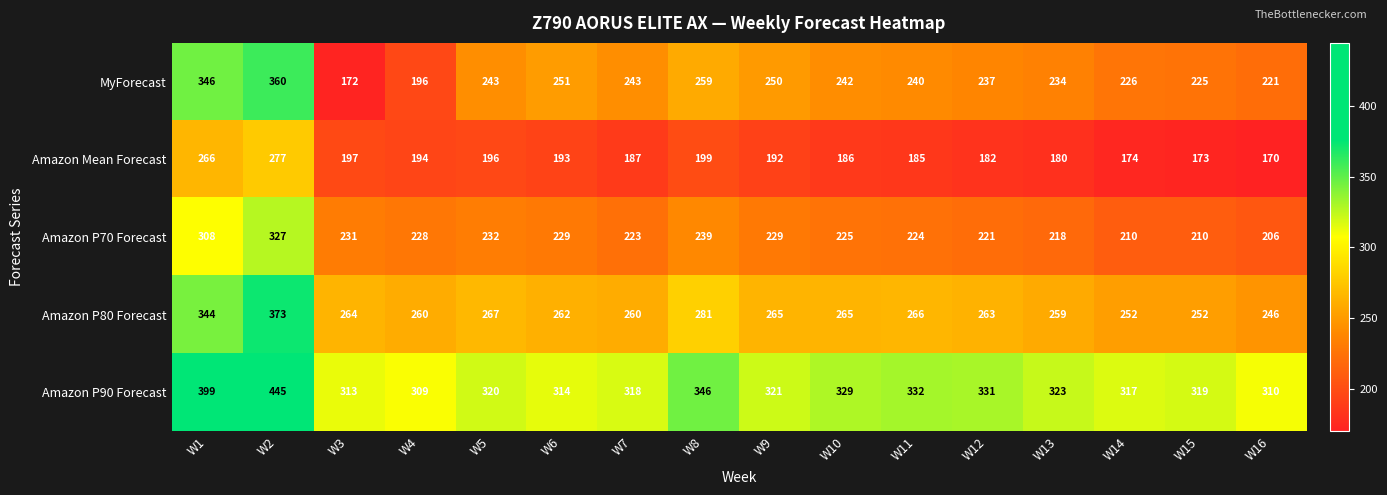

What is the smallest value displayed?

170